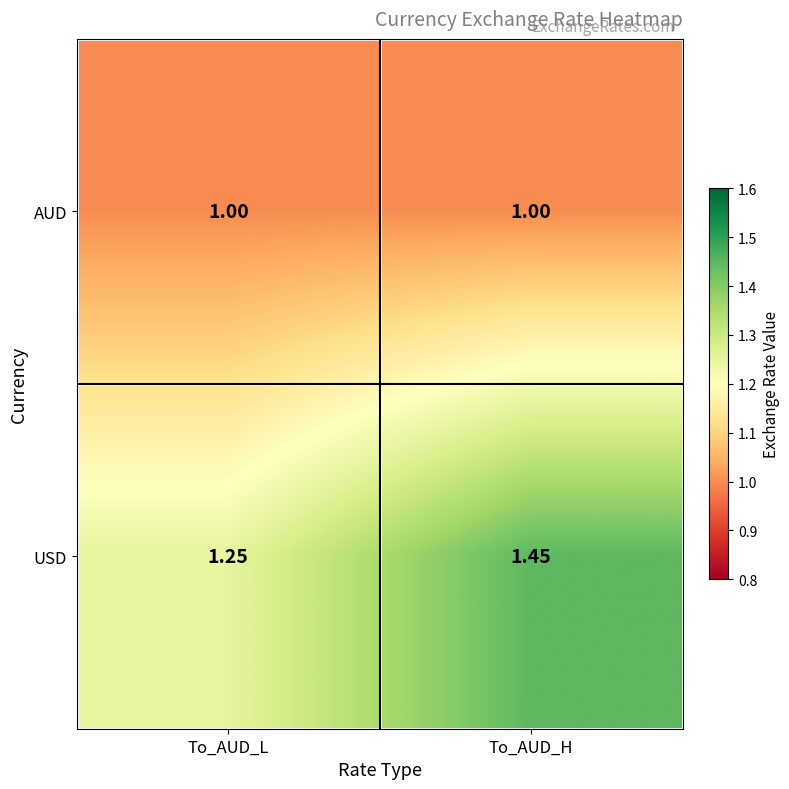

At which label does USD reach its minimum?

To_AUD_L